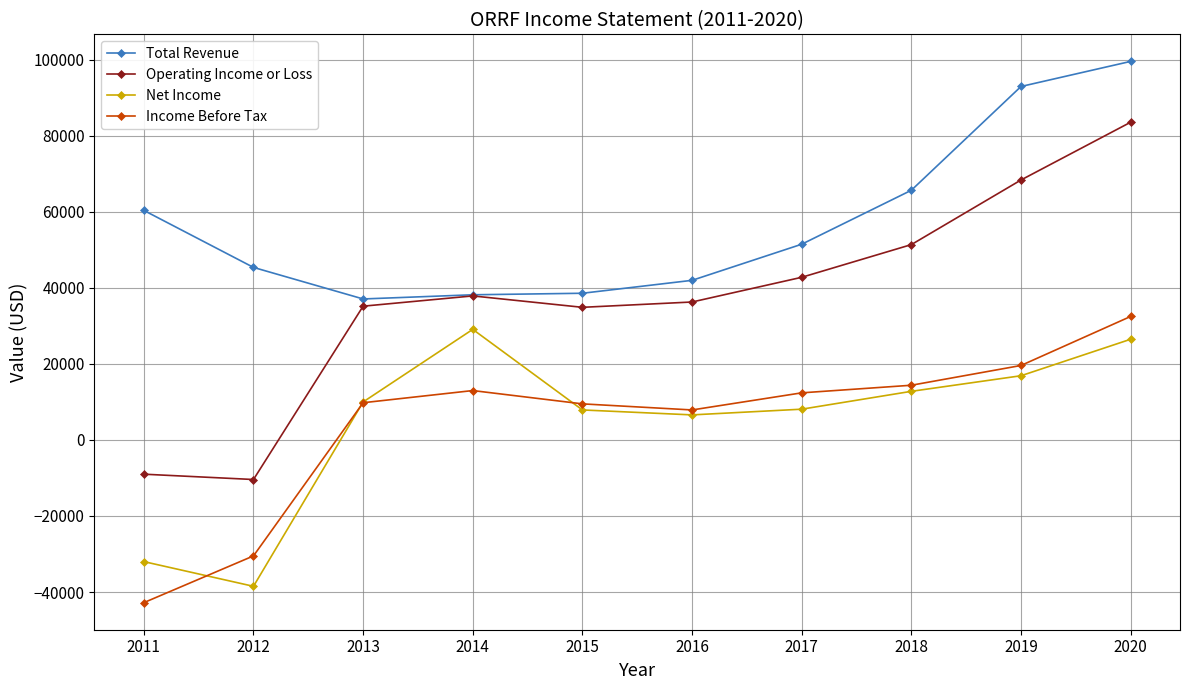

True or false: Income Before Tax and Operating Income or Loss cross at least once.

False